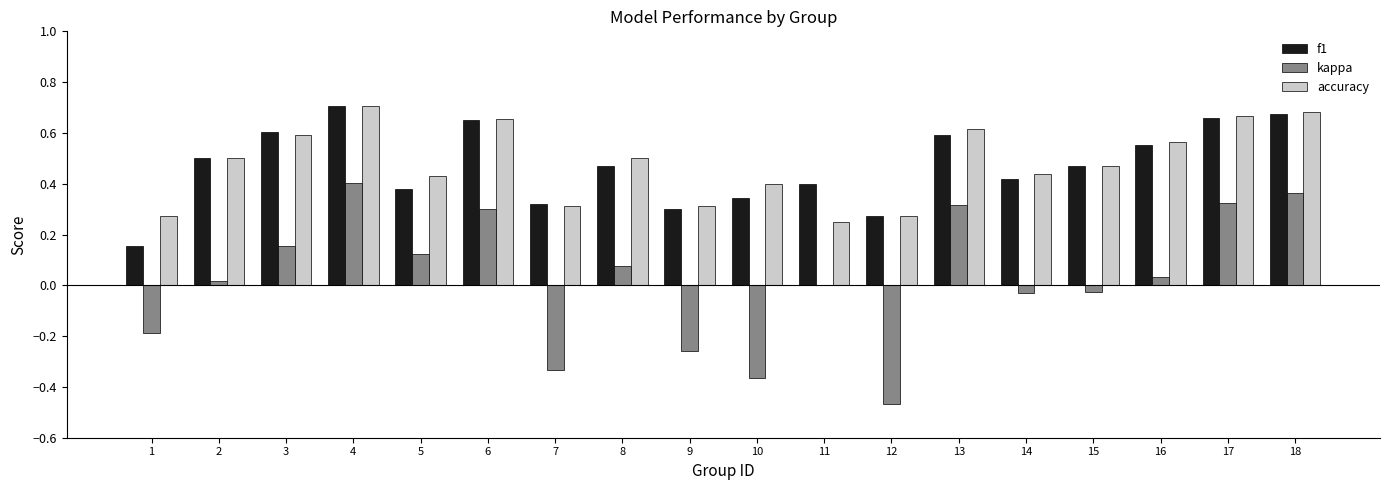

The value of kappa at 13 is 0.3. True or false?

True